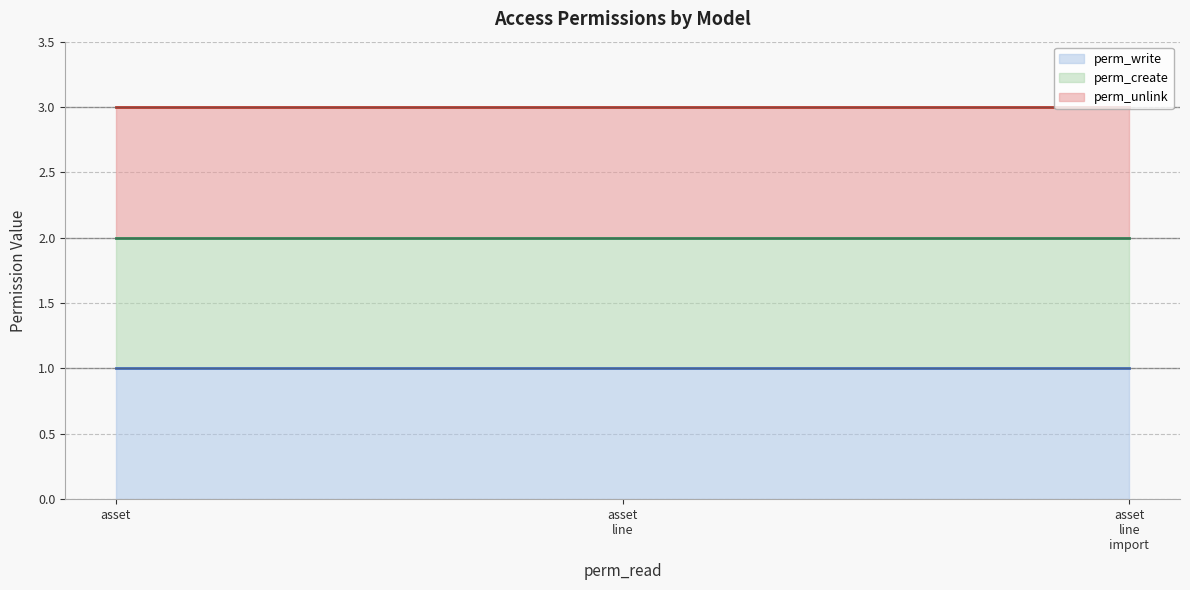

Where is perm_write (line) nearest to the value 1?

asset